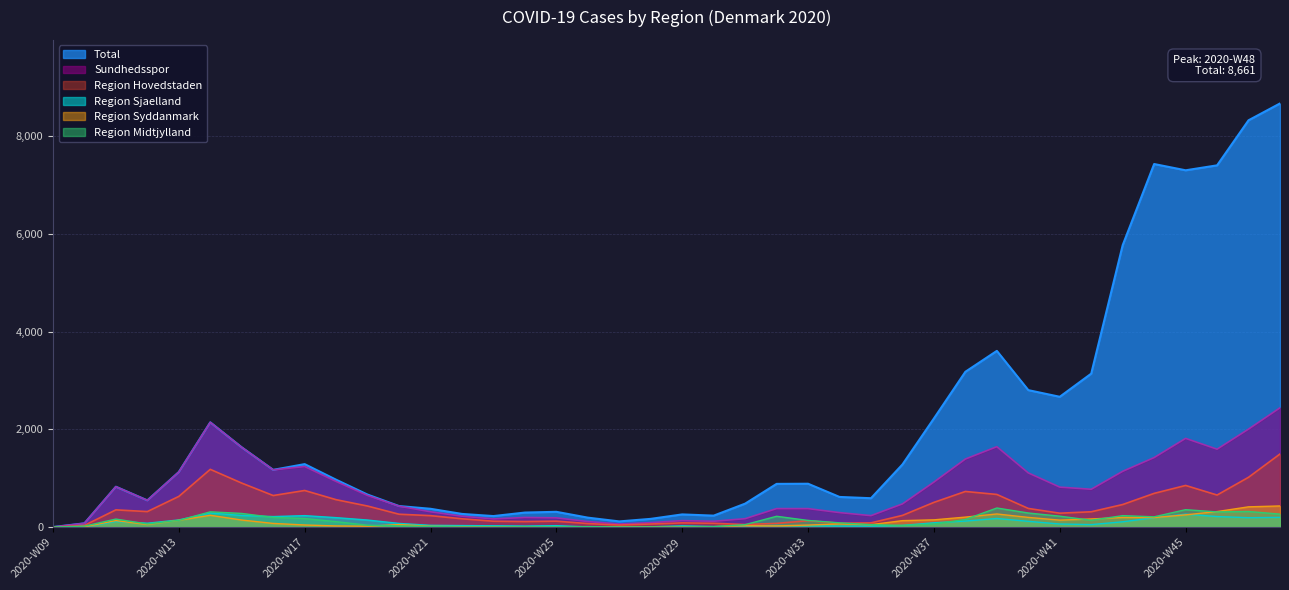

In Region Hovedstaden, how many points are higher than both neighbors (excluding endpoints)?

8